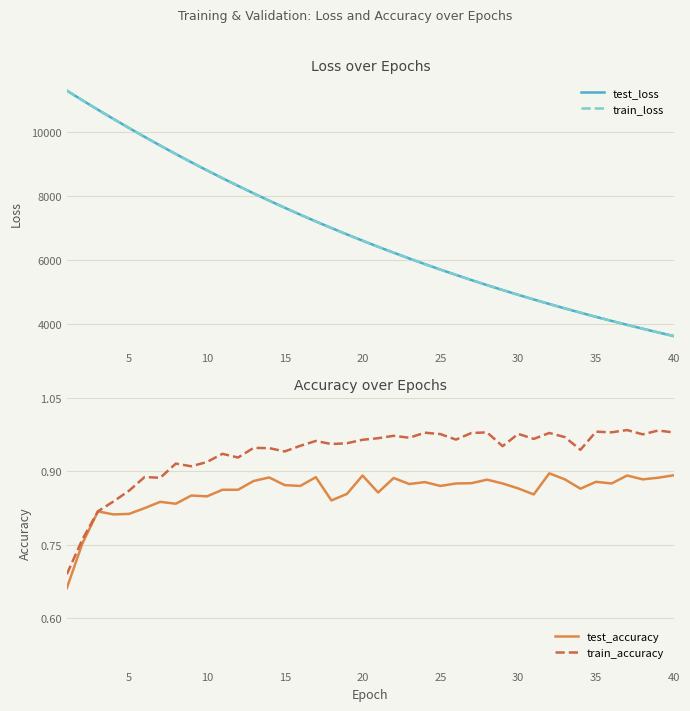

How many data points in test_loss are above 6593?

20